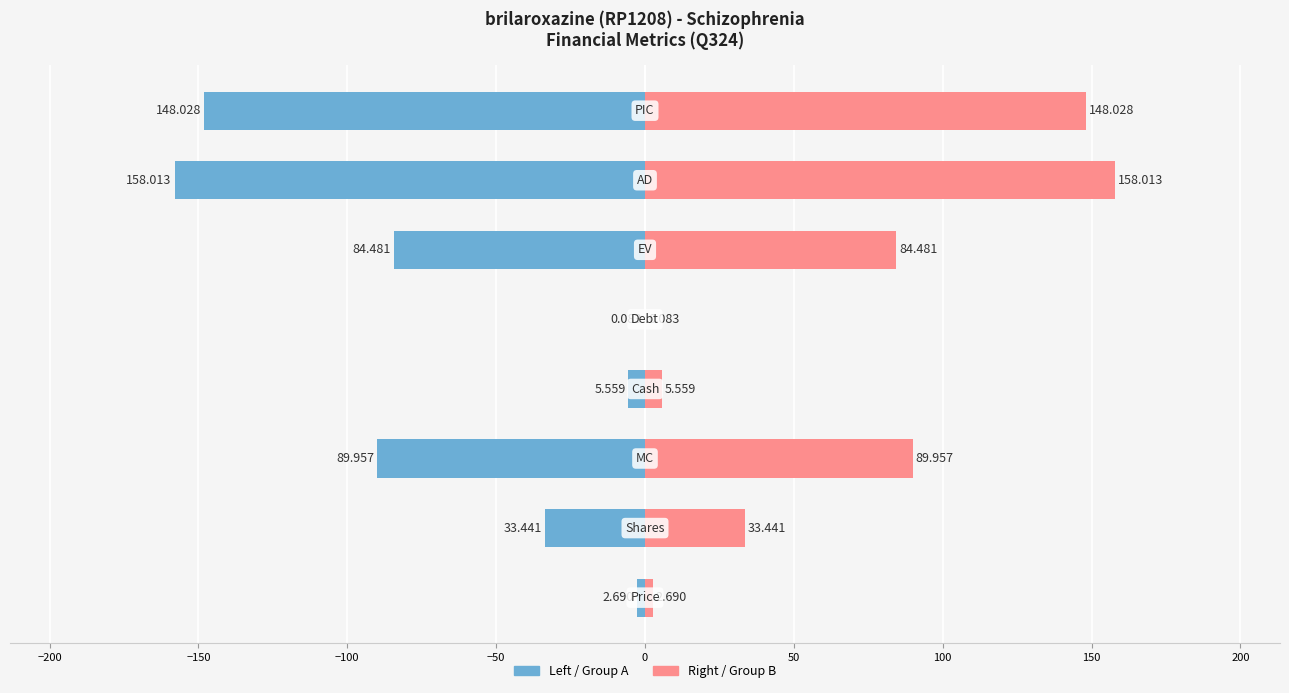

How many bars are there in total?

16